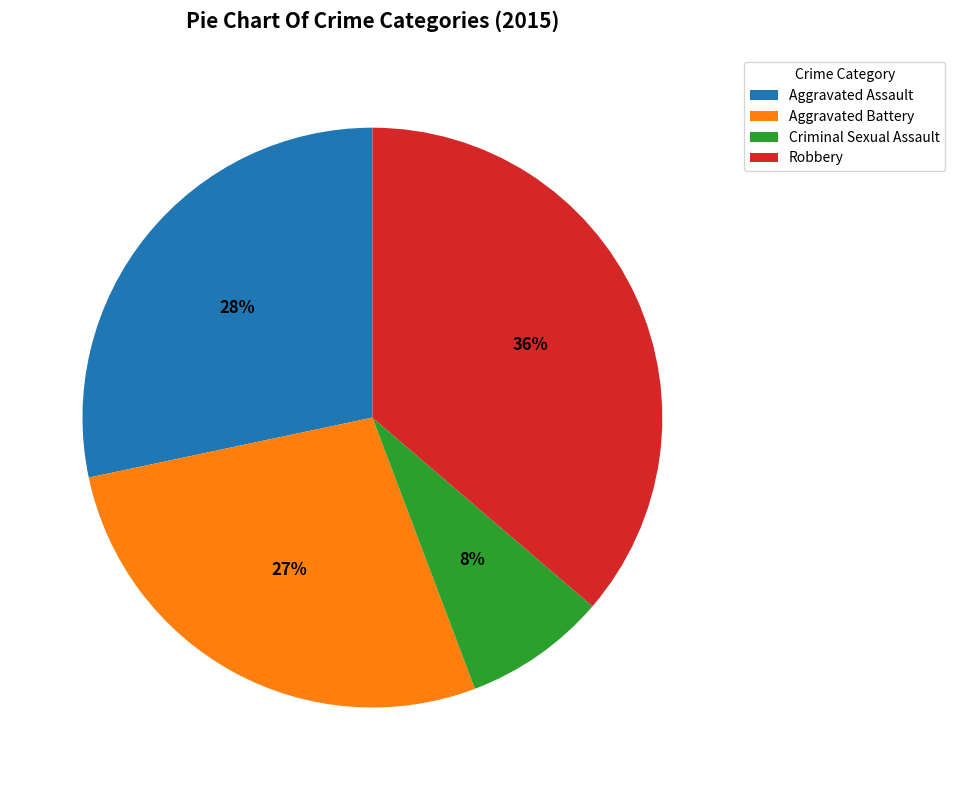

What percentage is the Aggravated Assault slice, to the nearest percent?

28%